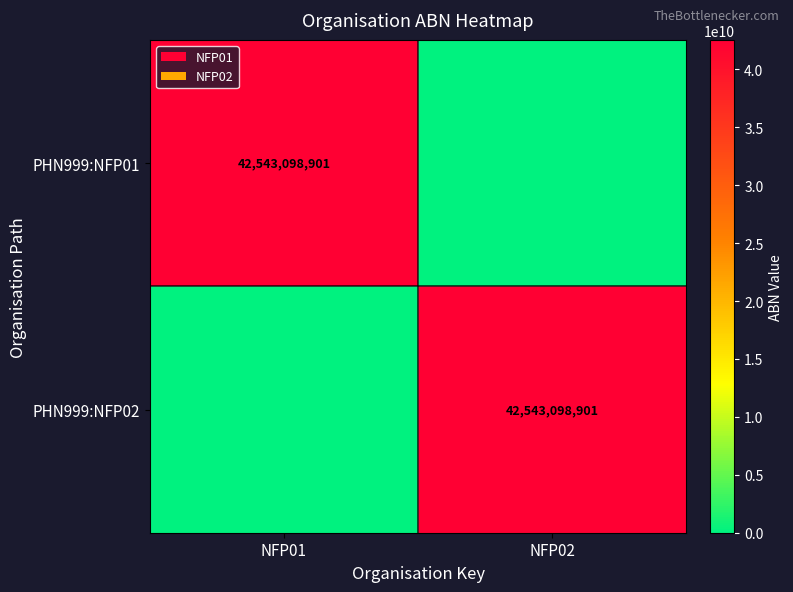

The value of PHN999:NFP01 at NFP01 is 42543098901. True or false?

True